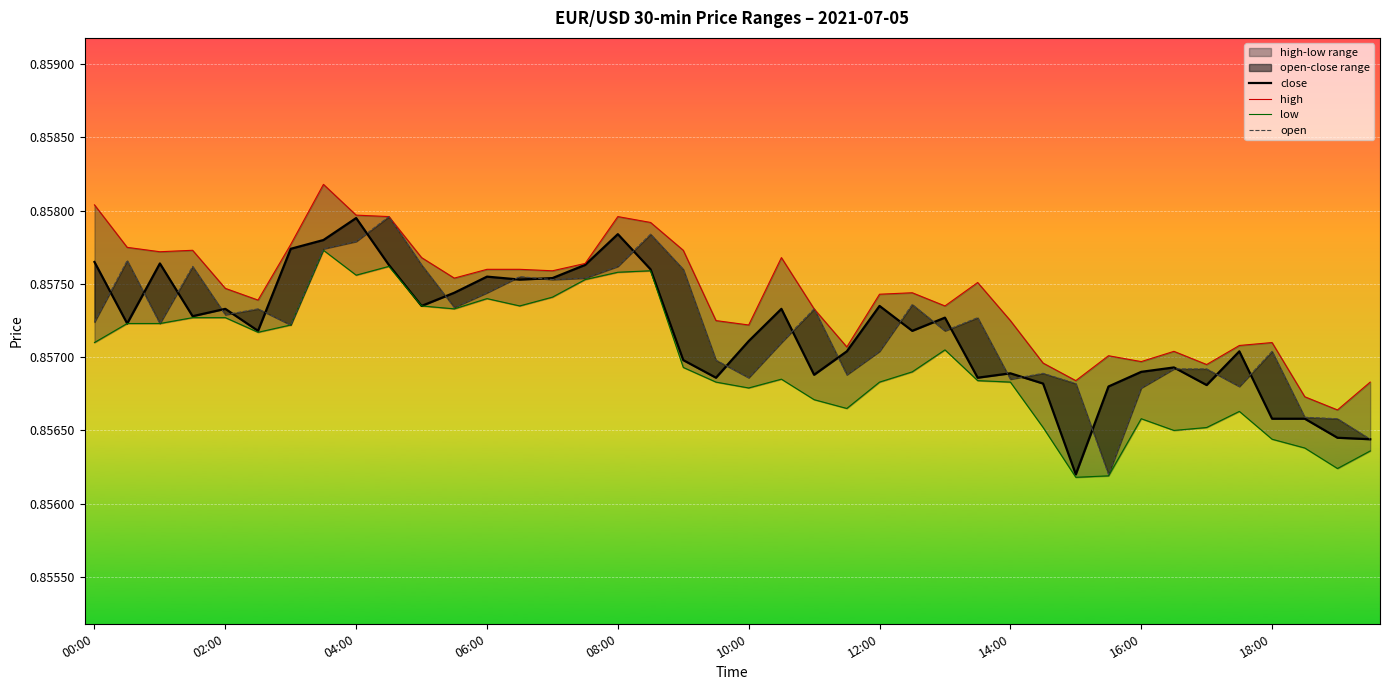

The value of open at 31 is 1.4. True or false?

False